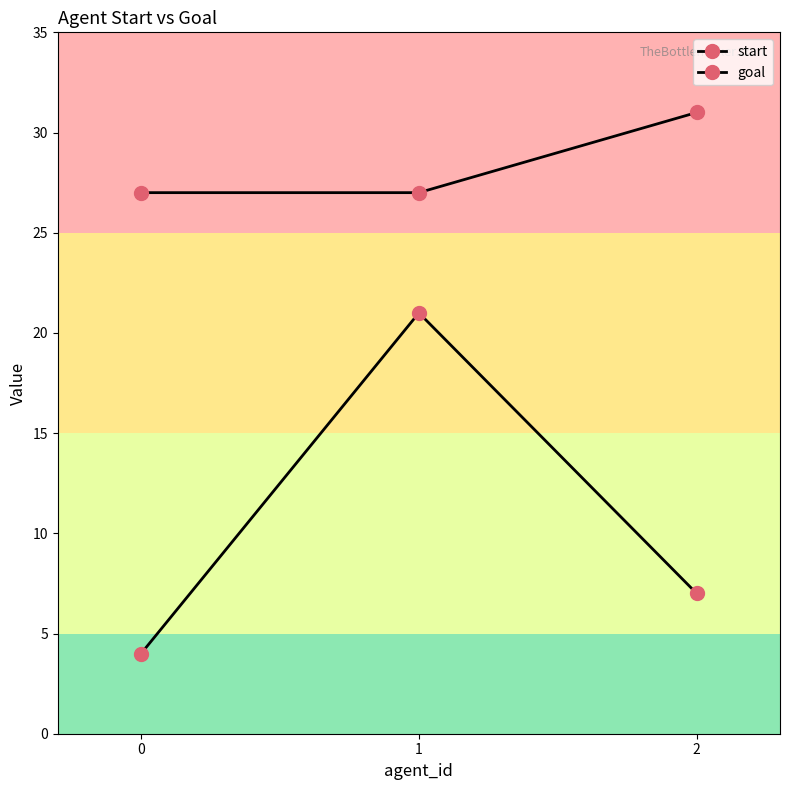

Which has a higher value, 1 or 2?

1